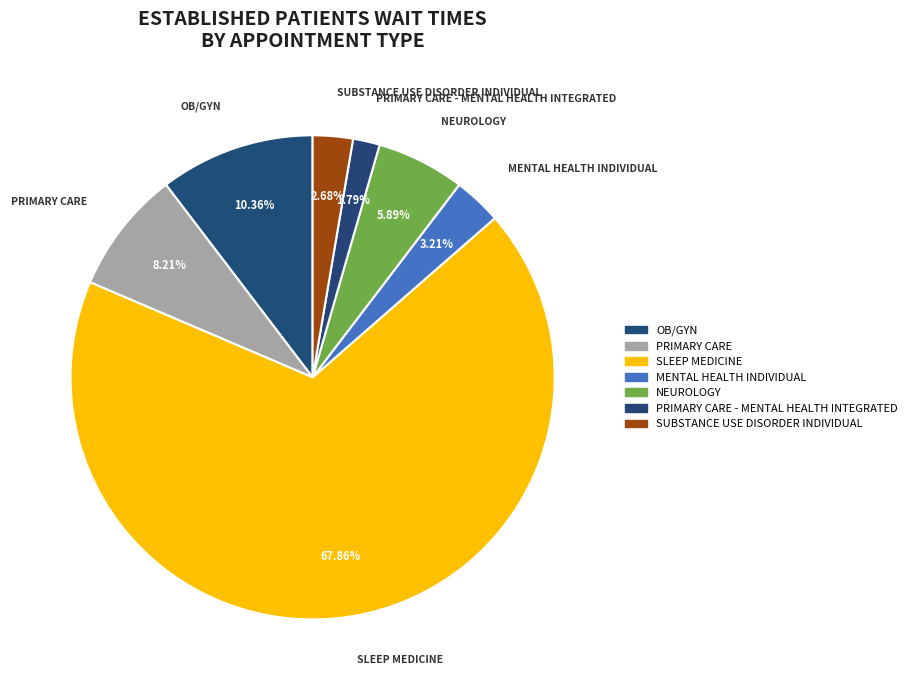

Combined, what portion of the pie is SUBSTANCE USE DISORDER INDIVIDUAL and SLEEP MEDICINE?

70.5%